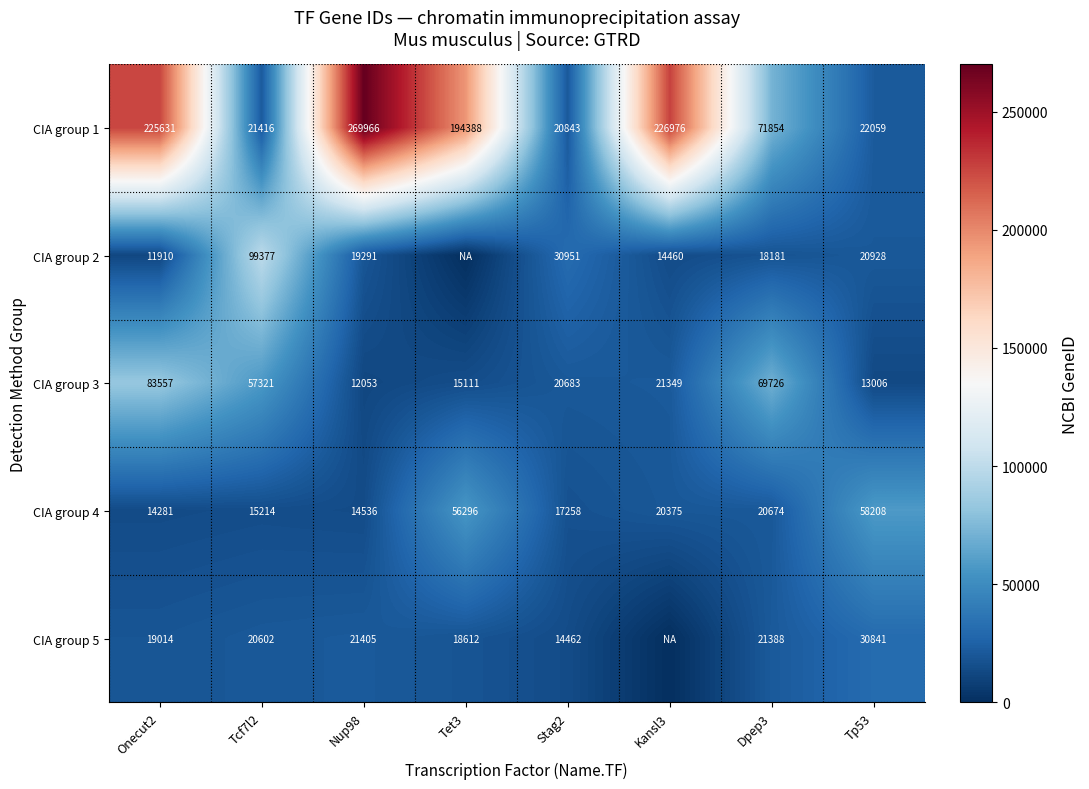

At which category does the chart reach its peak across all series?

Nup98